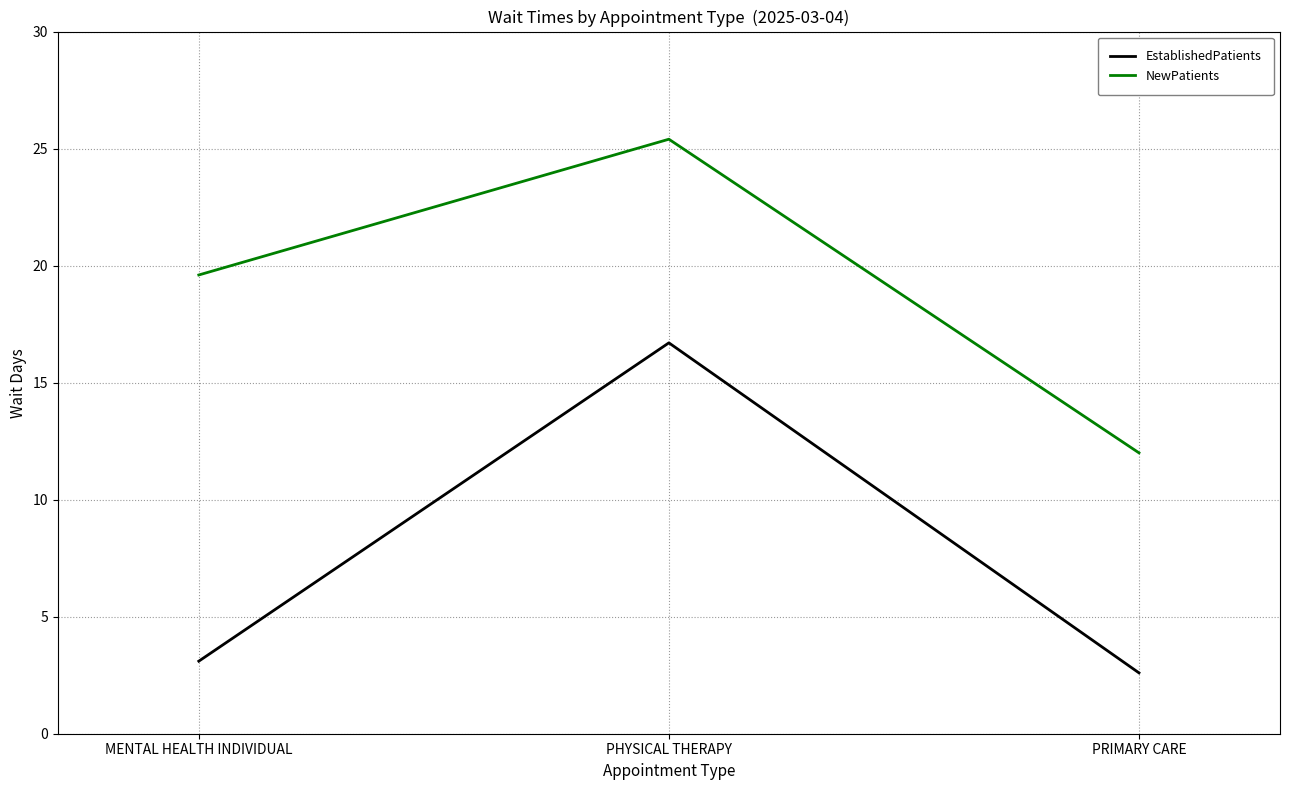

Reading right to left, list all the values displayed in this chart.

EstablishedPatients: PRIMARY CARE=2.6	PHYSICAL THERAPY=16.7	MENTAL HEALTH INDIVIDUAL=3.1
NewPatients: PRIMARY CARE=12.0	PHYSICAL THERAPY=25.4	MENTAL HEALTH INDIVIDUAL=19.6